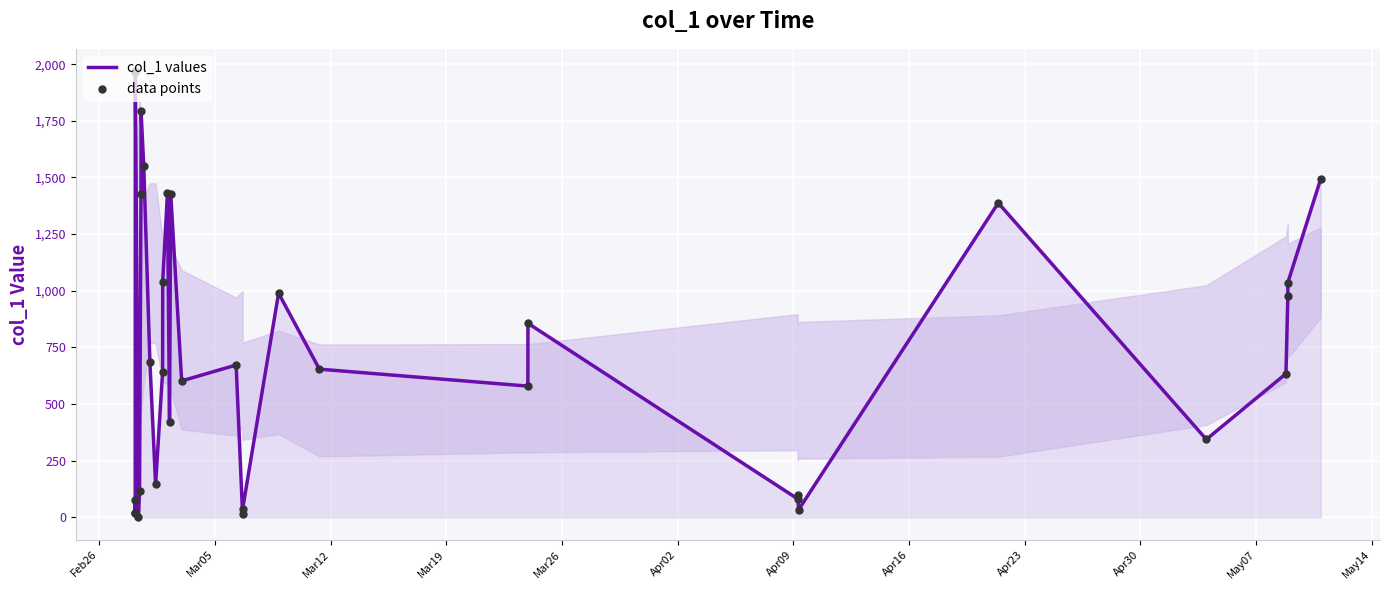

What is the difference between the maximum and minimum values?

1968.6